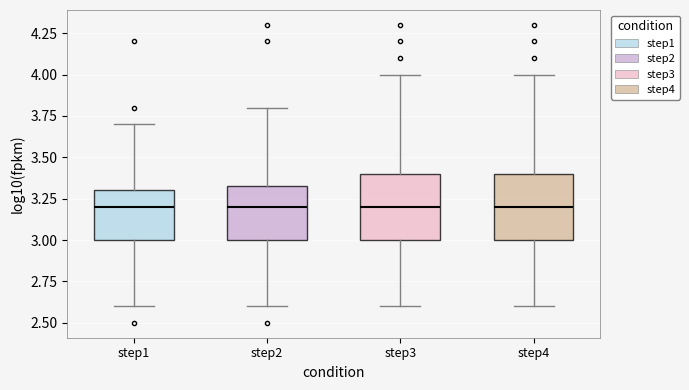

Where does the upper whisker of the box for step2 end on the y-axis? The values are not printed on the chart, so give them approximately, as read against the axis.

3.80